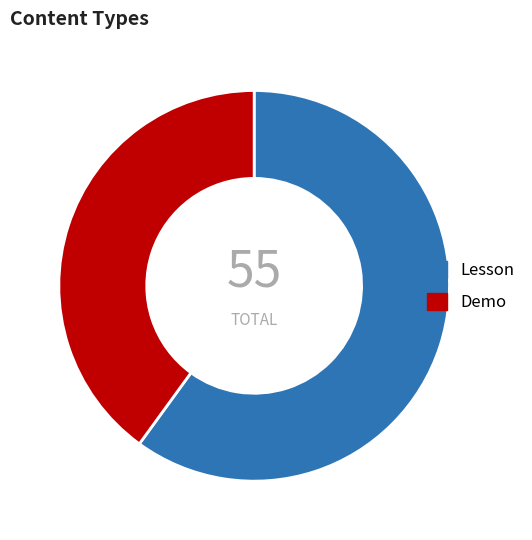

True or false: Demo accounts for 40% of the total.

True